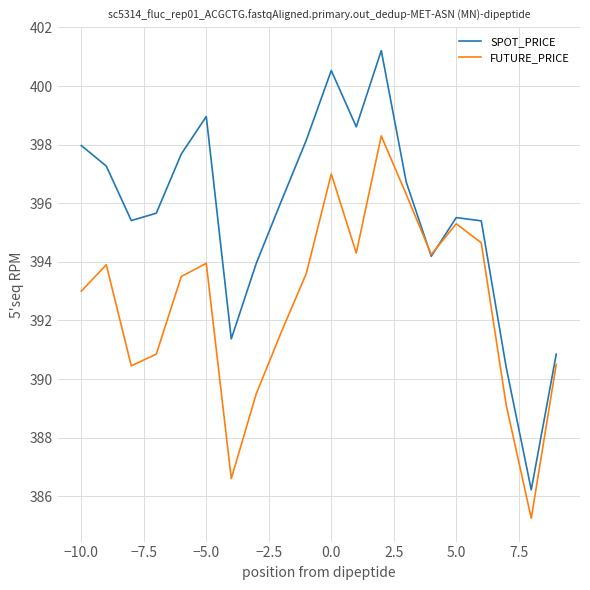

How many interior local peaks does the SPOT_PRICE series have?

4